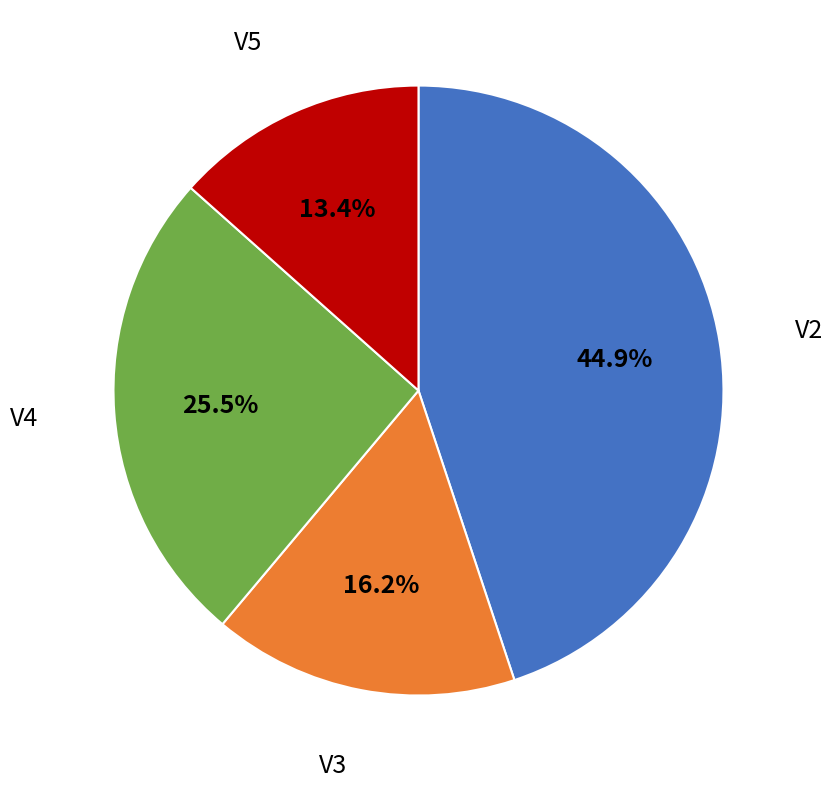

Does any single category account for the majority?

No